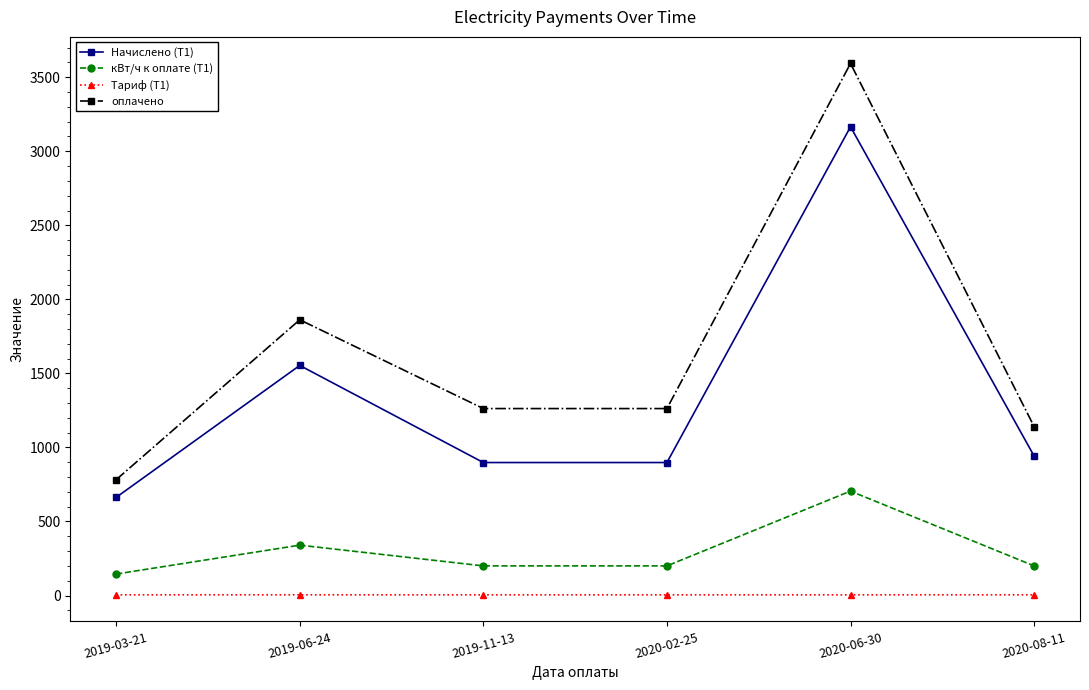

What is the label of the 3rd point from the left?

2019-11-13